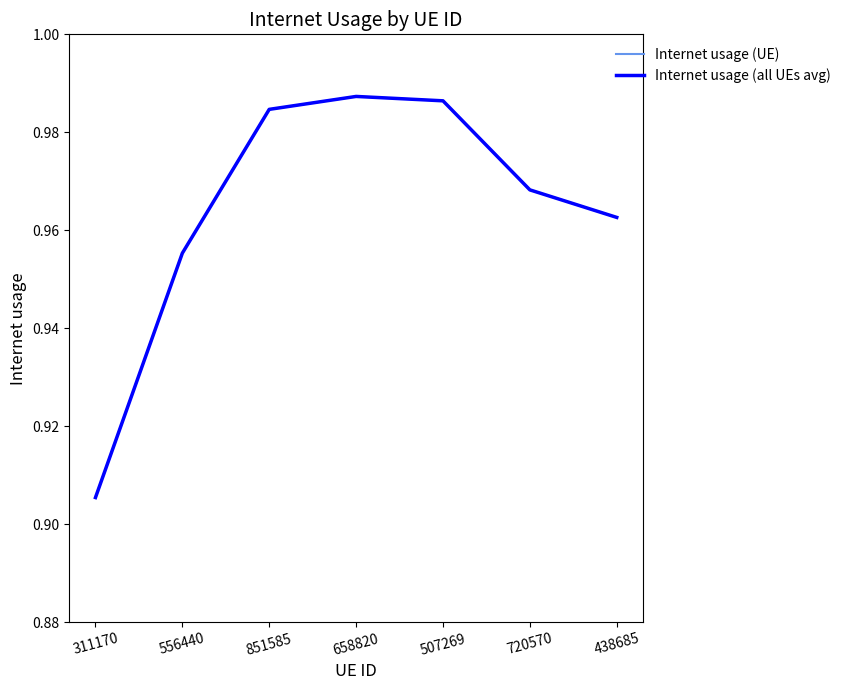

What is the difference between the second highest and minimum values in the Internet usage (all UEs avg) series?

0.1